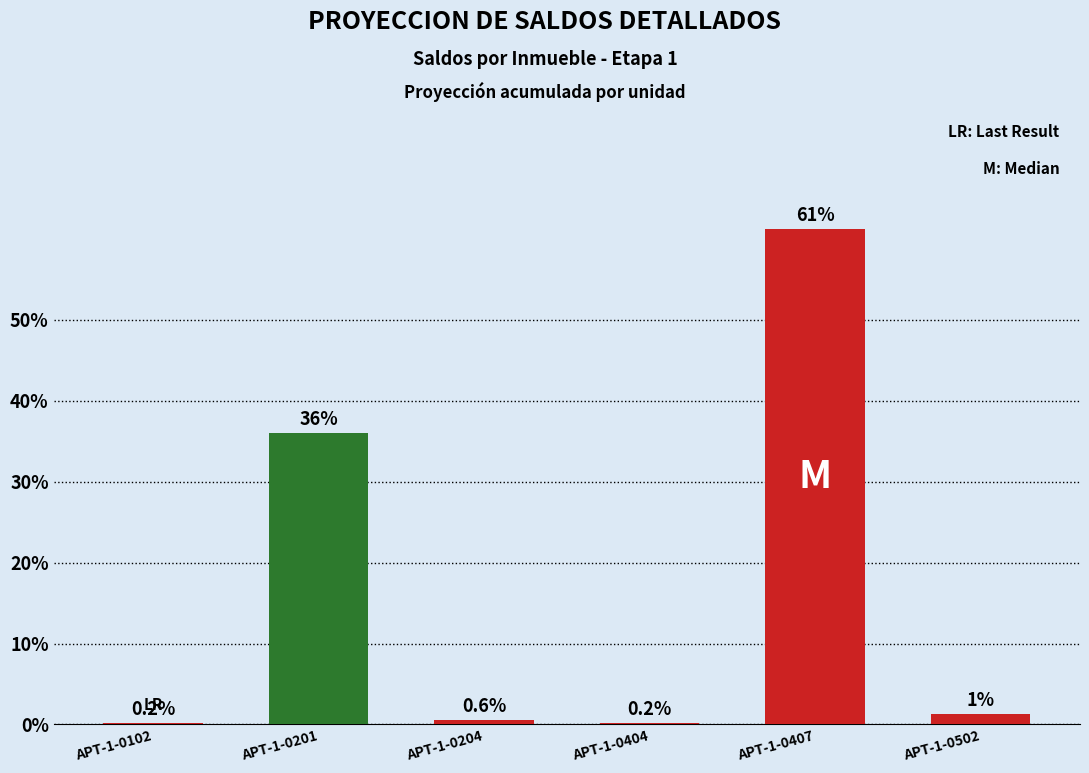

What is the change in value from APT-1-0102 to APT-1-0201?

+35.9